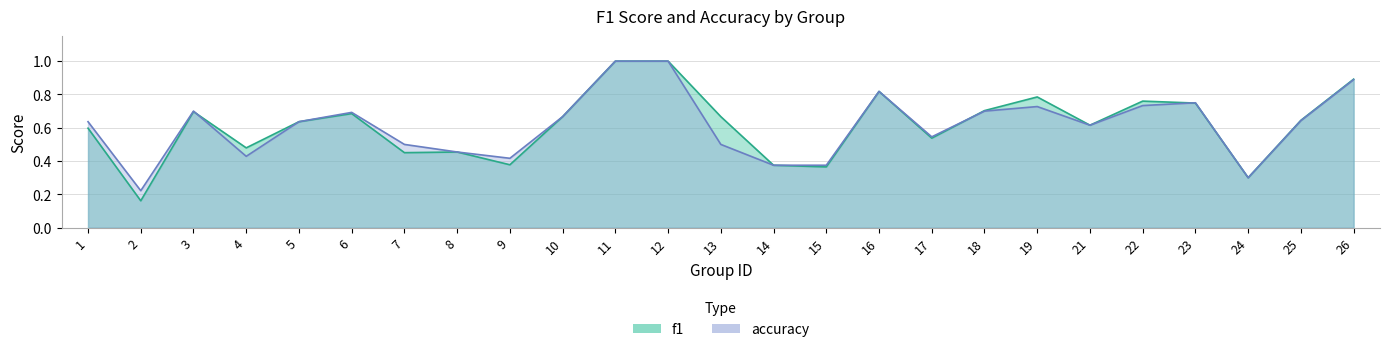

At which category is the sum across all series the highest?

11